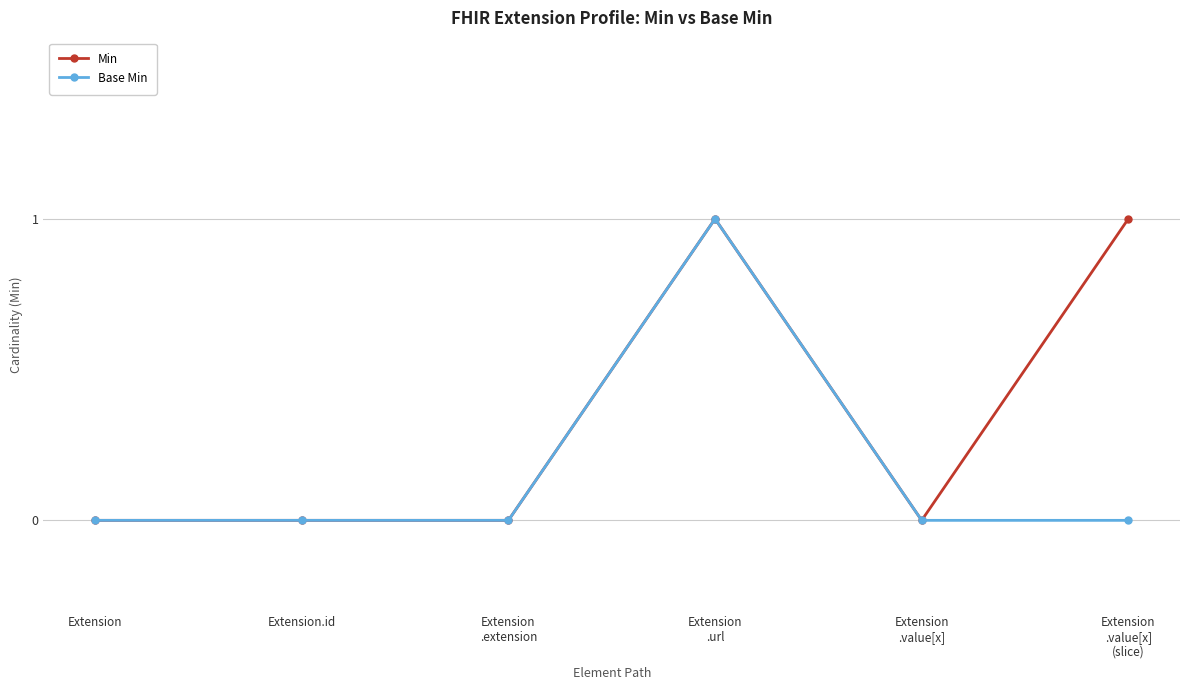

Rank the series by their average value, from highest to lowest.

Min, Base Min